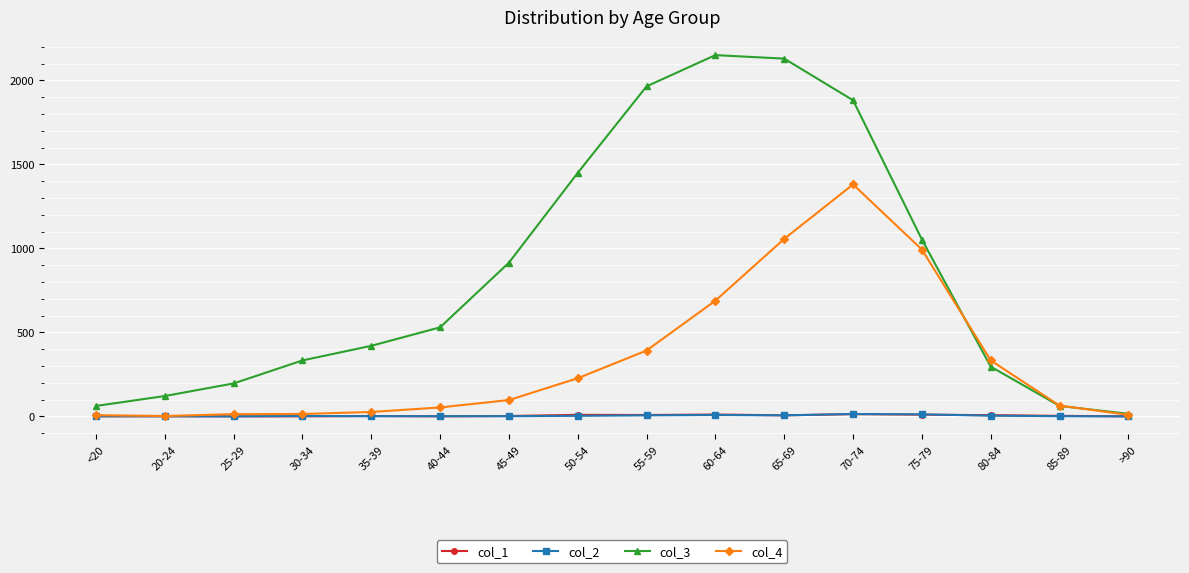

At how many categories does at least one series exceed 373?

9